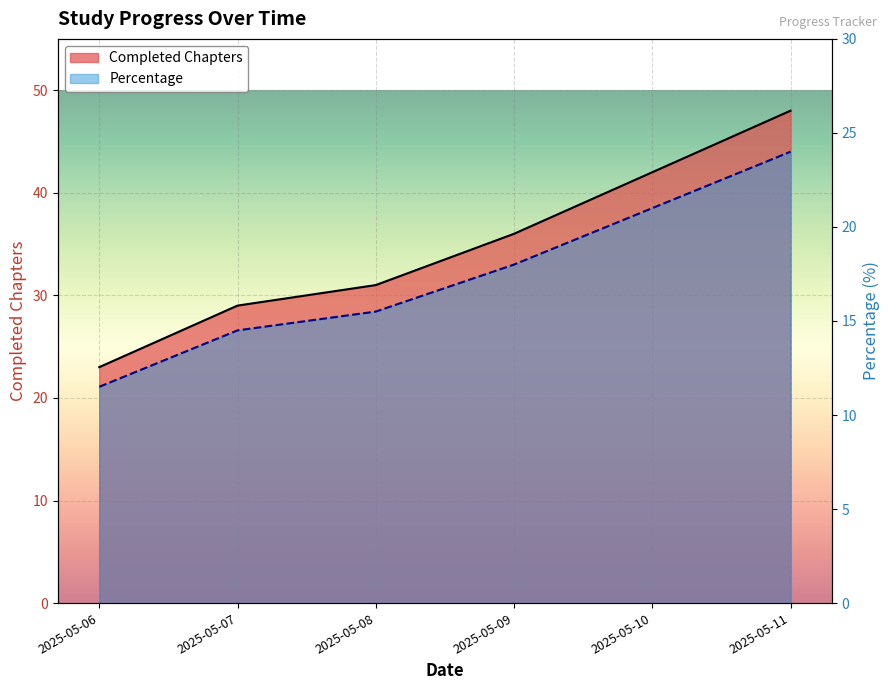

Reading left to right, extract all data points from this chart.

Completed Chapters: 2025-05-06=23.0	2025-05-07=29.0	2025-05-08=31.0	2025-05-09=36.0	2025-05-10=42.0	2025-05-11=48.0
Percentage: 2025-05-06=11.5	2025-05-07=14.5	2025-05-08=15.5	2025-05-09=18.0	2025-05-10=21.0	2025-05-11=24.0